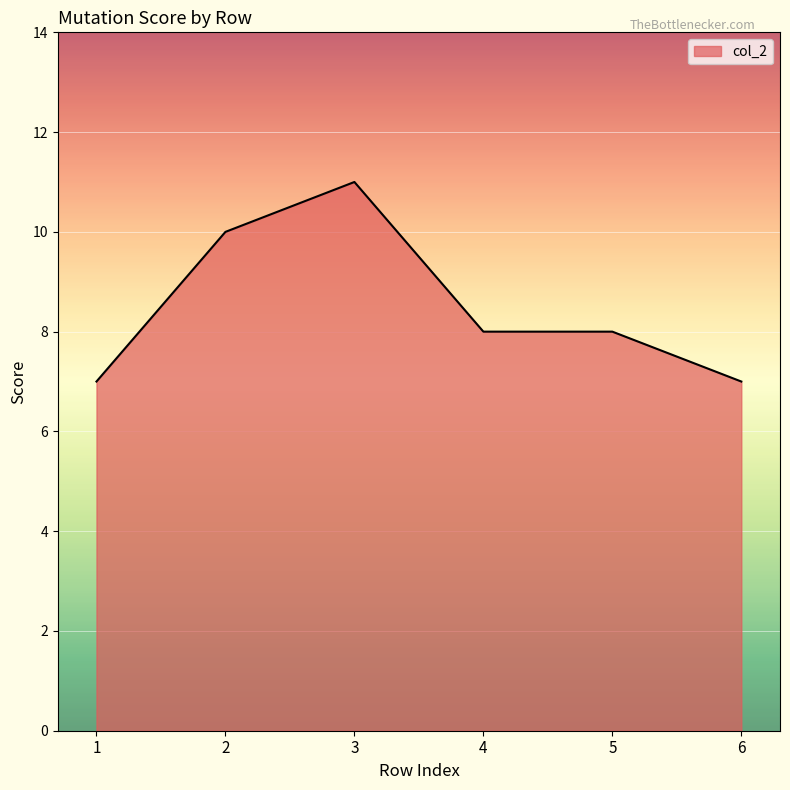

What is the sum of the values at 1 and 6?

14